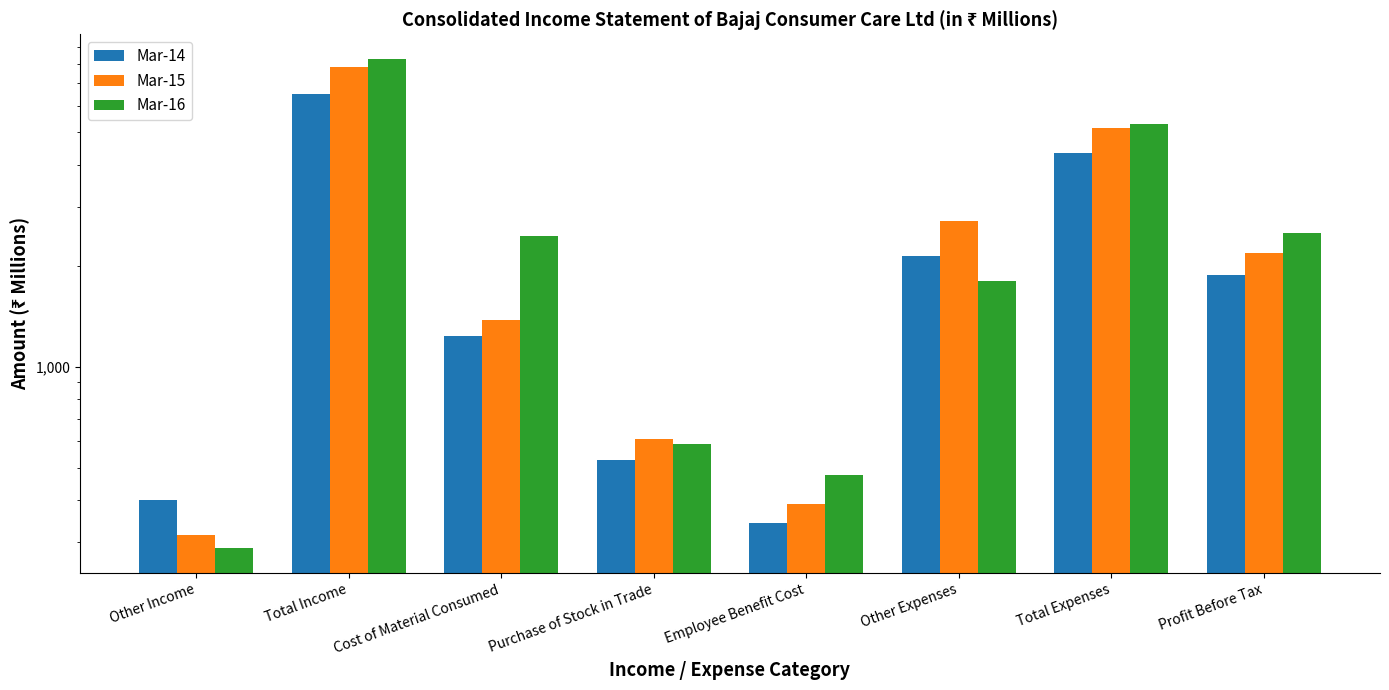

What is the difference between the maximum and minimum values in the Mar-14 series?

6159.3